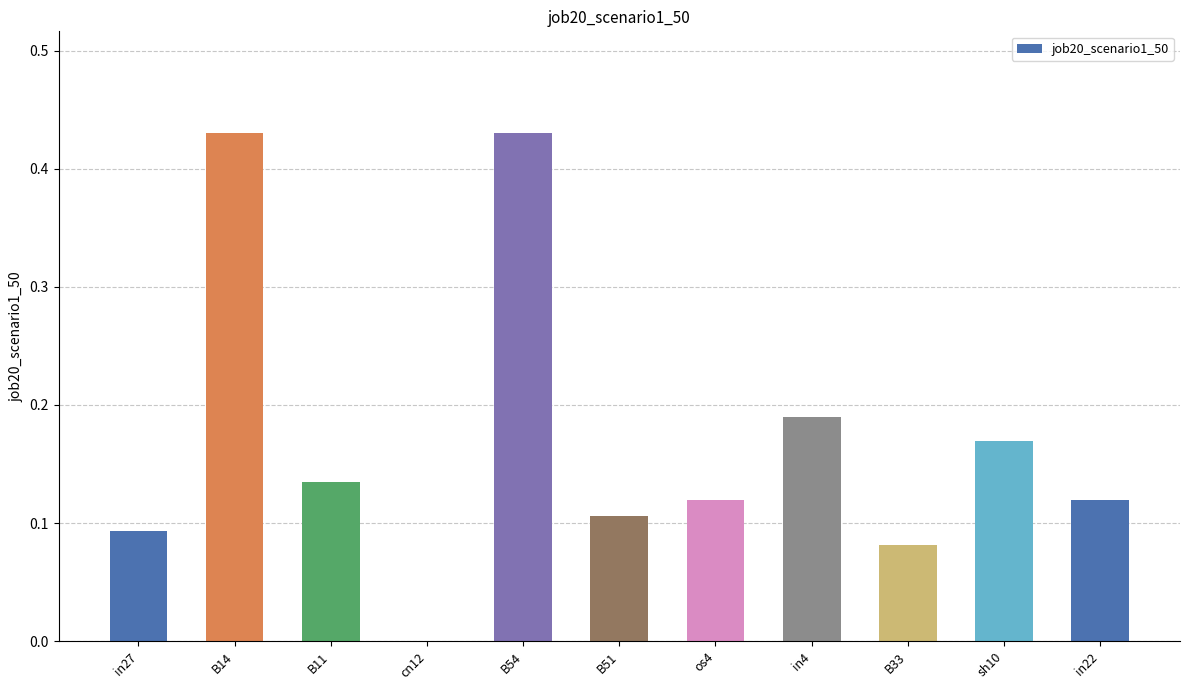

Where is the data nearest to the value 0?

cn12